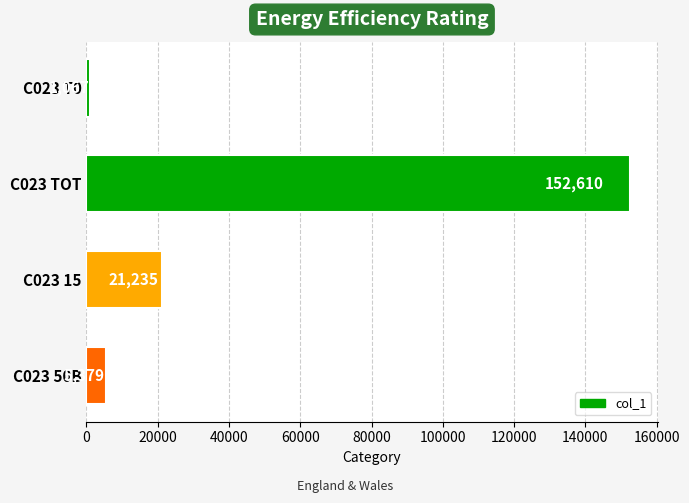

Rank the categories by value from highest to lowest.

C023 TOT, C023 15, C023 50B, C023 T0